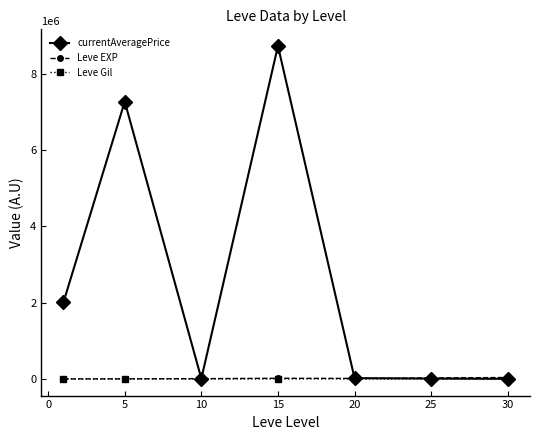

What are all the series names shown in the legend?

currentAveragePrice, Leve EXP, Leve Gil